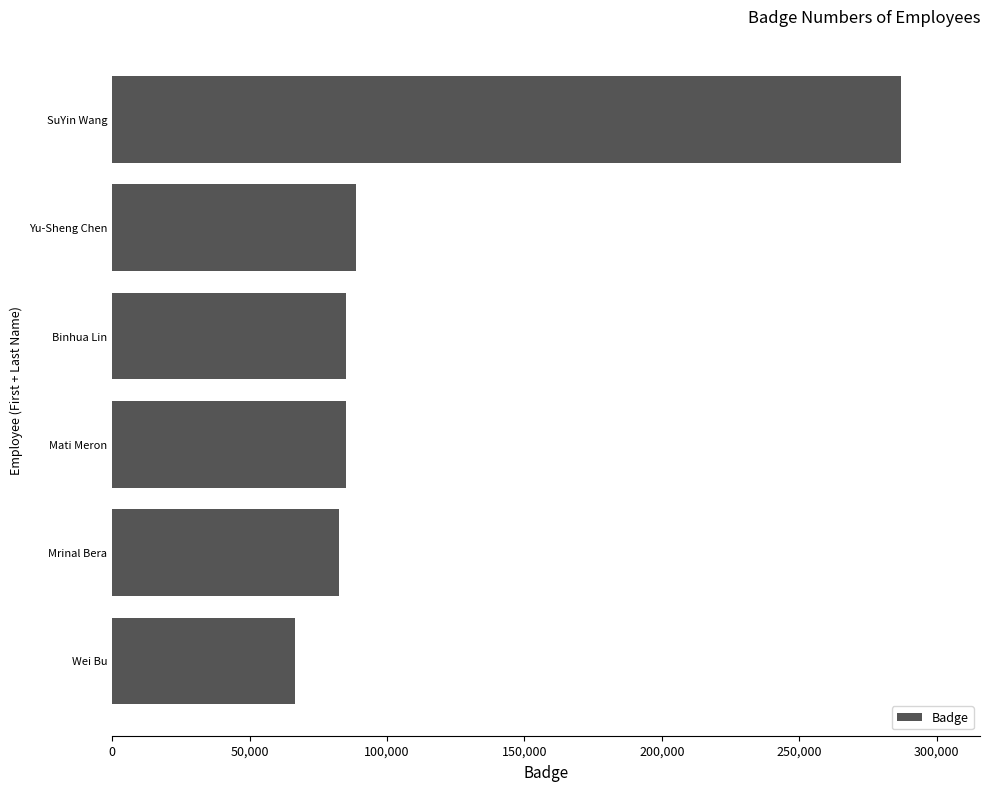

How many categories are shown in the chart?

6